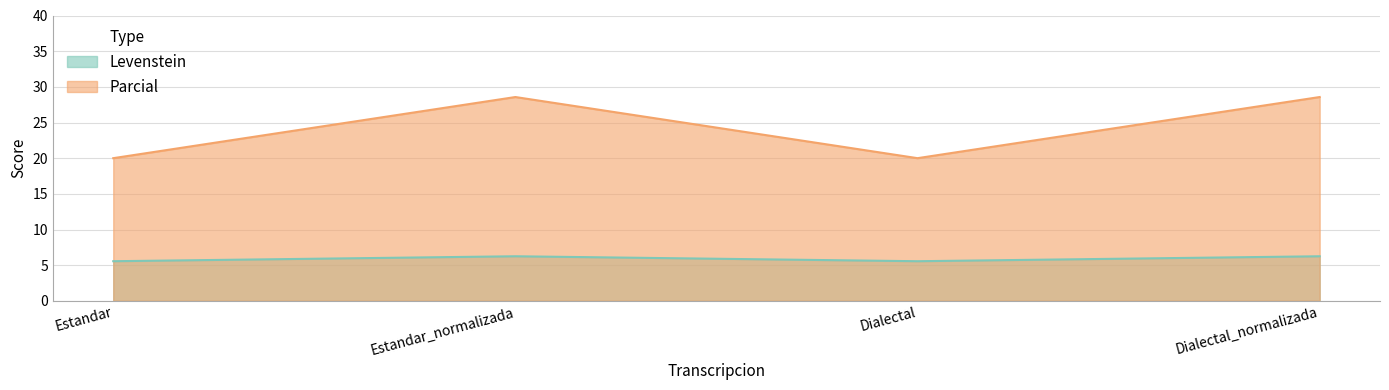

At which category does Parcial reach its first local peak?

Estandar_normalizada